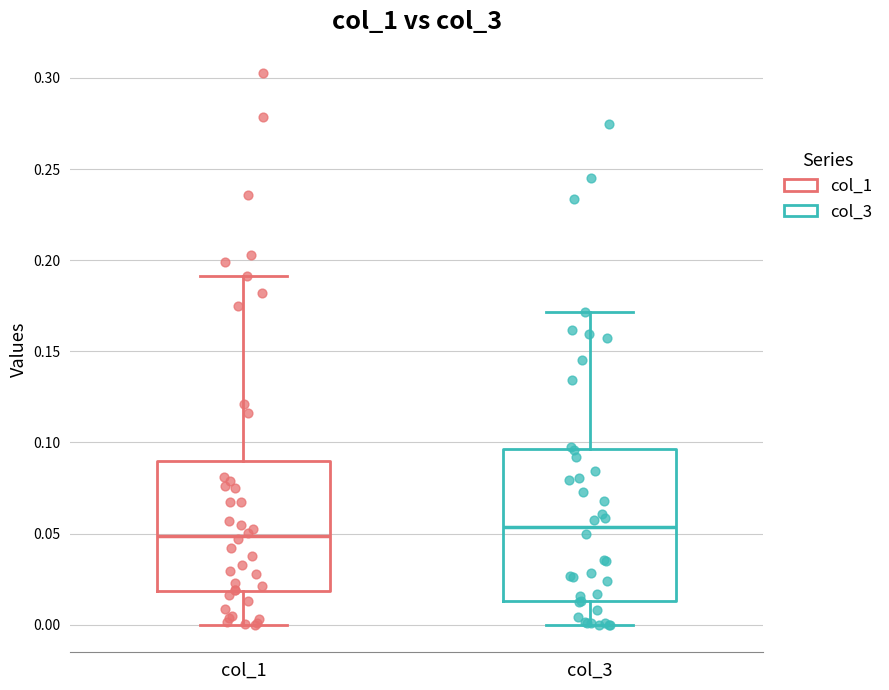

Reading left to right, transcribe this box plot: for each box, give where its median line is, the range the box spans, and where its two whiskers end, as read against the y-axis. The values are not printed on the chart, so give them approximately, as read against the axis.

col_1: median 0.050, box 0.020 to 0.090, whiskers 0.000 to 0.190
col_3: median 0.055, box 0.015 to 0.095, whiskers 0.000 to 0.170